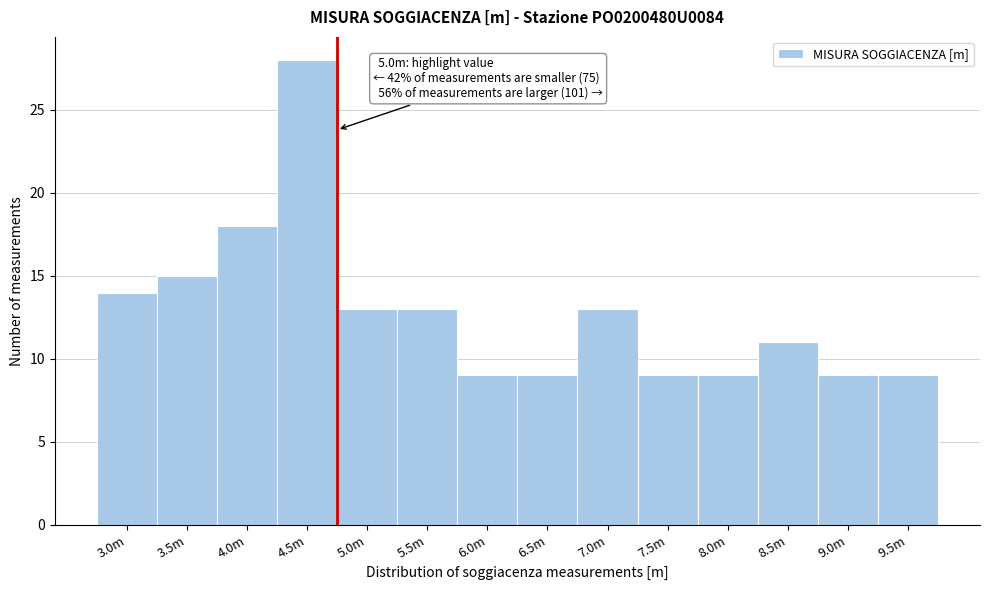

Reading left to right, extract all data points from this chart.

3.0m=14	3.5m=15	4.0m=18	4.5m=28	5.0m=13	5.5m=13	6.0m=9	6.5m=9	7.0m=13	7.5m=9	8.0m=9	8.5m=11	9.0m=9	9.5m=9